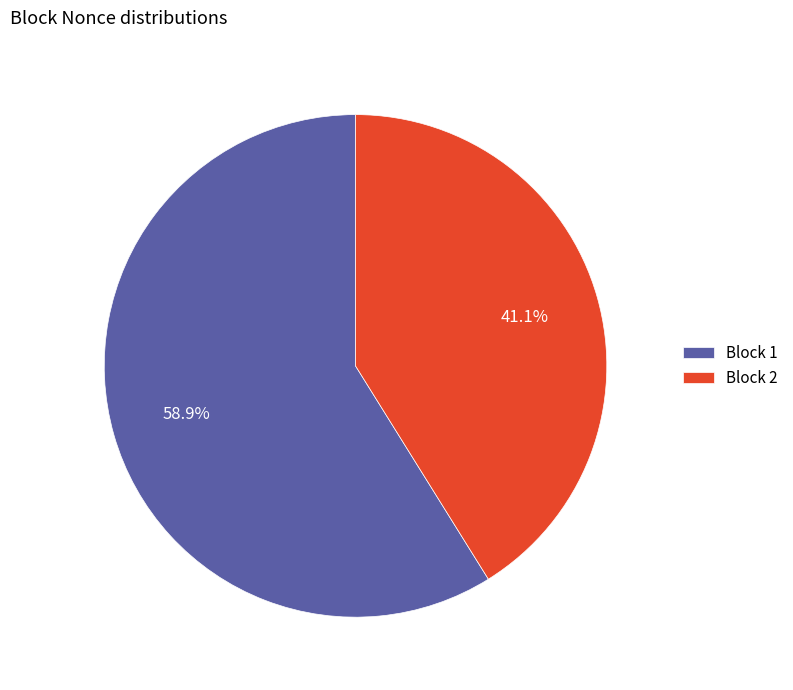

Which category has the biggest portion of the pie?

Block 1